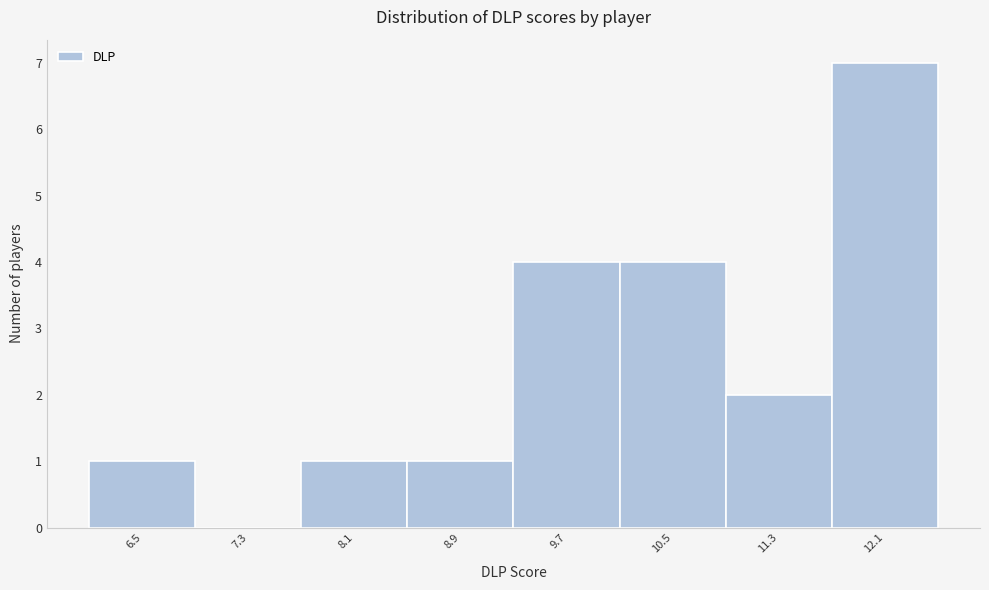

Reading left to right, extract all data points from this chart.

6.5=1	7.3=0	8.1=1	8.9=1	9.7=4	10.5=4	11.3=2	12.1=7